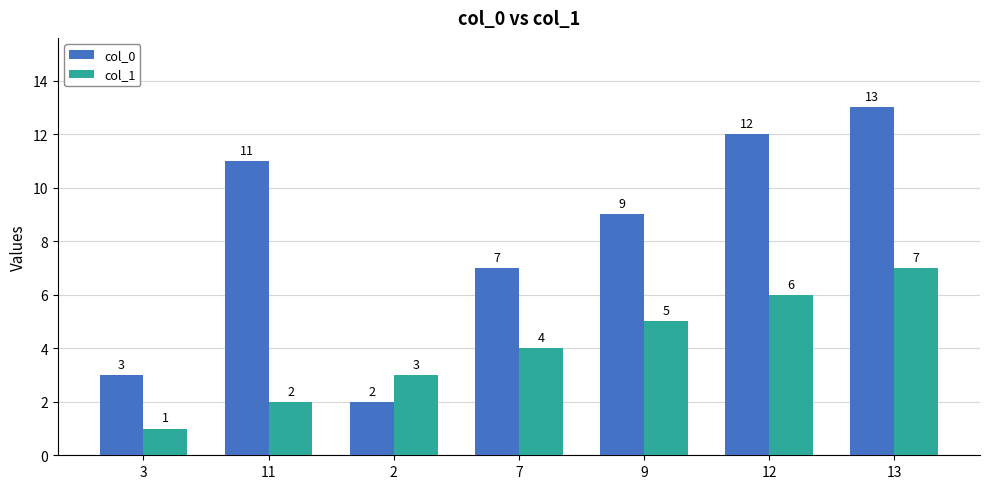

What is the sum of all col_0 values?

57